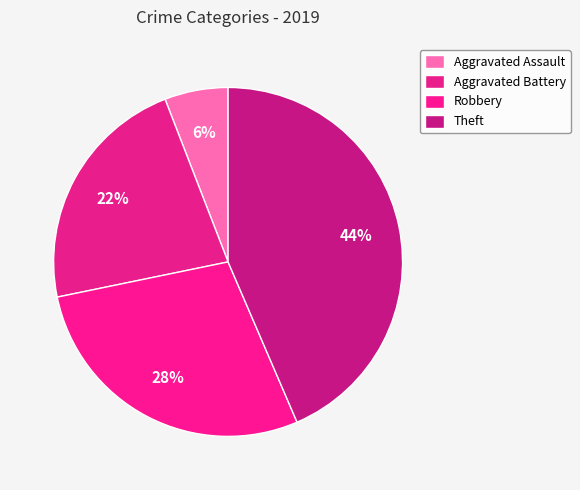

Which has a higher value, Theft or Aggravated Assault?

Theft